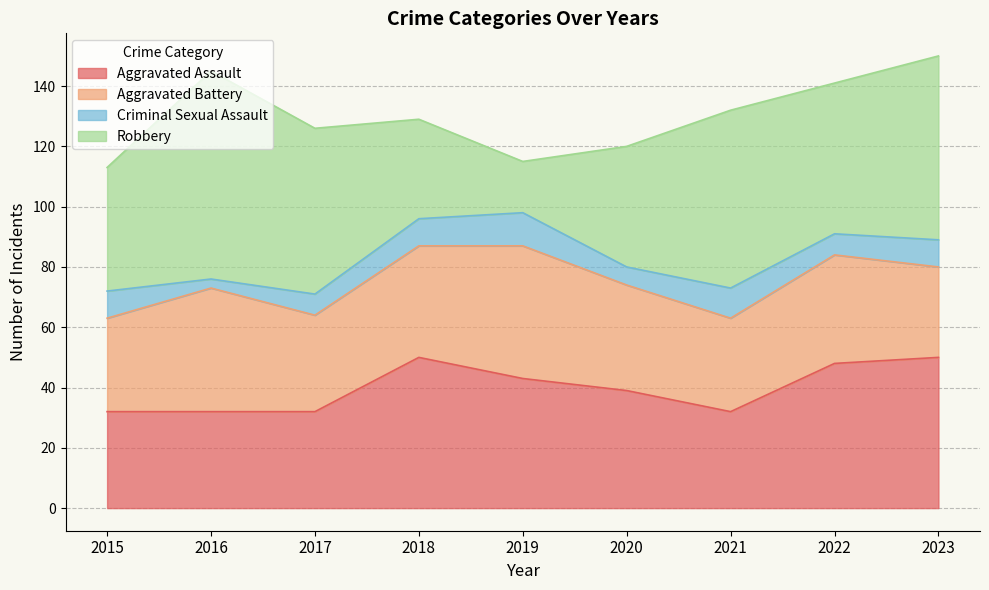

Reading right to left, extract all data points from this chart.

Aggravated Assault: 2023=50	2022=48	2021=32	2020=39	2019=43	2018=50	2017=32	2016=32	2015=32
Aggravated Battery: 2023=30	2022=36	2021=31	2020=35	2019=44	2018=37	2017=32	2016=41	2015=31
Criminal Sexual Assault: 2023=9	2022=7	2021=10	2020=6	2019=11	2018=9	2017=7	2016=3	2015=9
Robbery: 2023=61	2022=50	2021=59	2020=40	2019=17	2018=33	2017=55	2016=69	2015=41